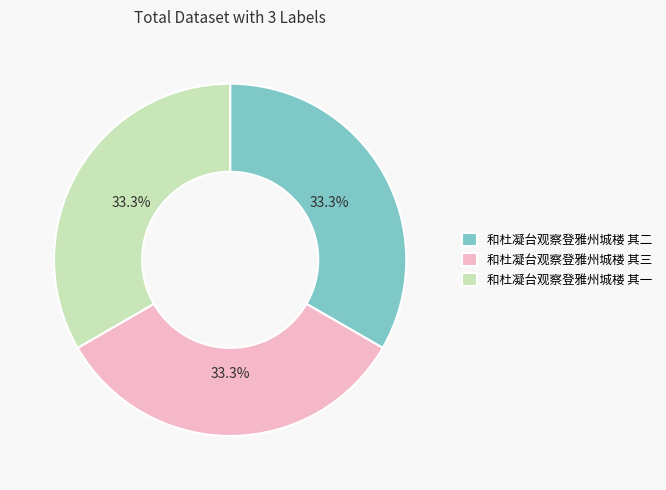

Approximately how many times larger is the value at 和杜凝台观察登雅州城楼 其三 compared to 和杜凝台观察登雅州城楼 其二?

1.0